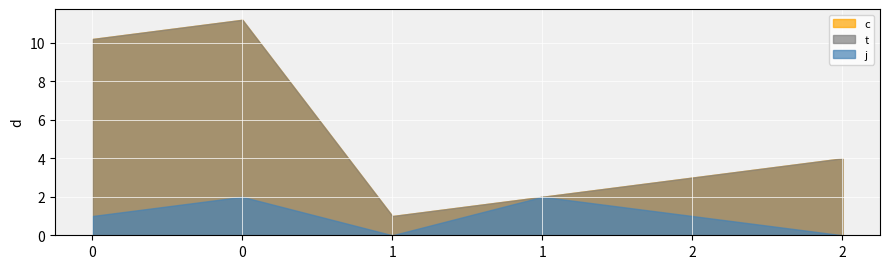

Which series has the largest total across all categories?

c